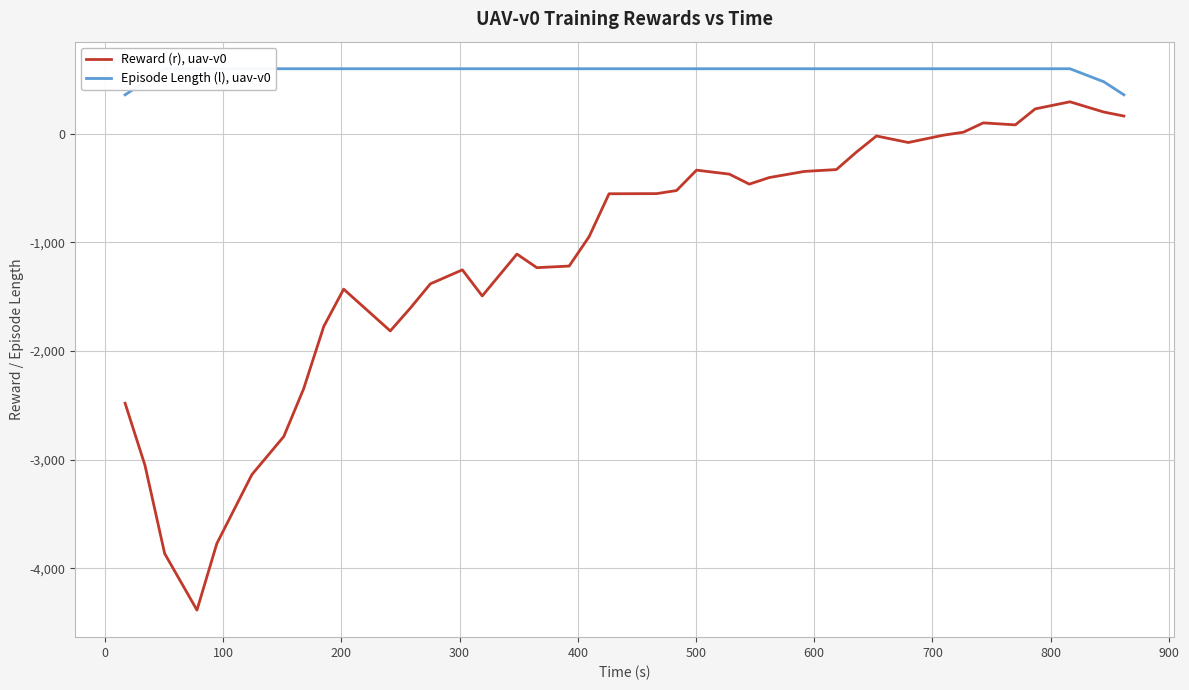

True or false: Episode Length (l), uav-v0 and Reward (r), uav-v0 intersect in this chart.

False